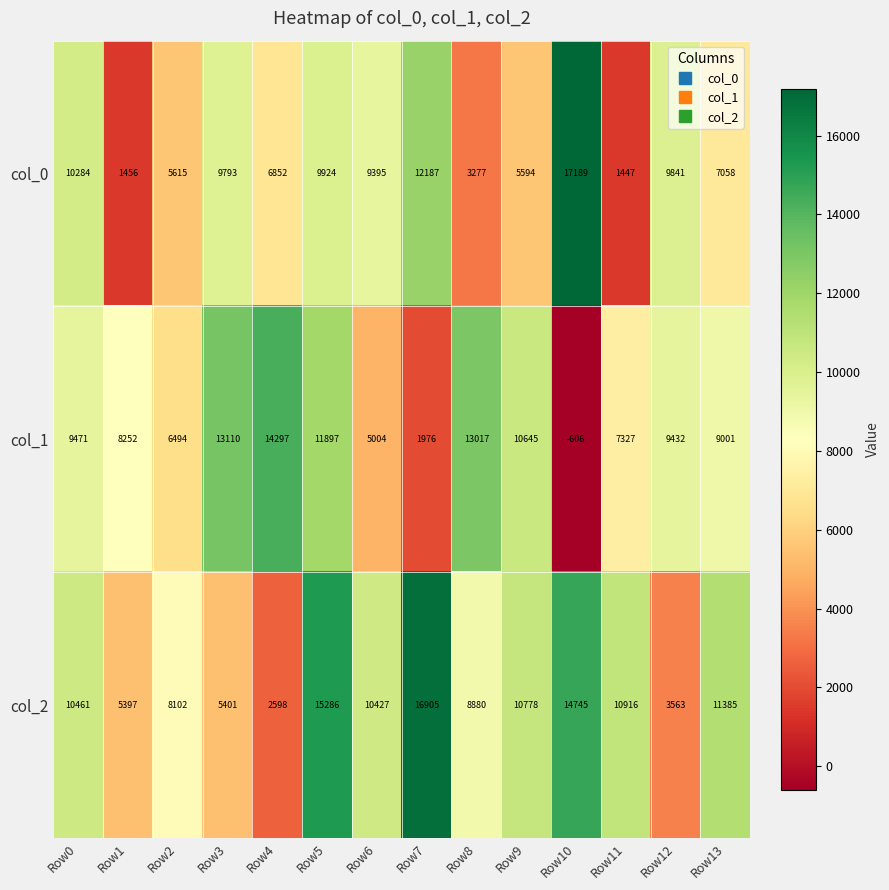

How many series are shown in this chart?

3